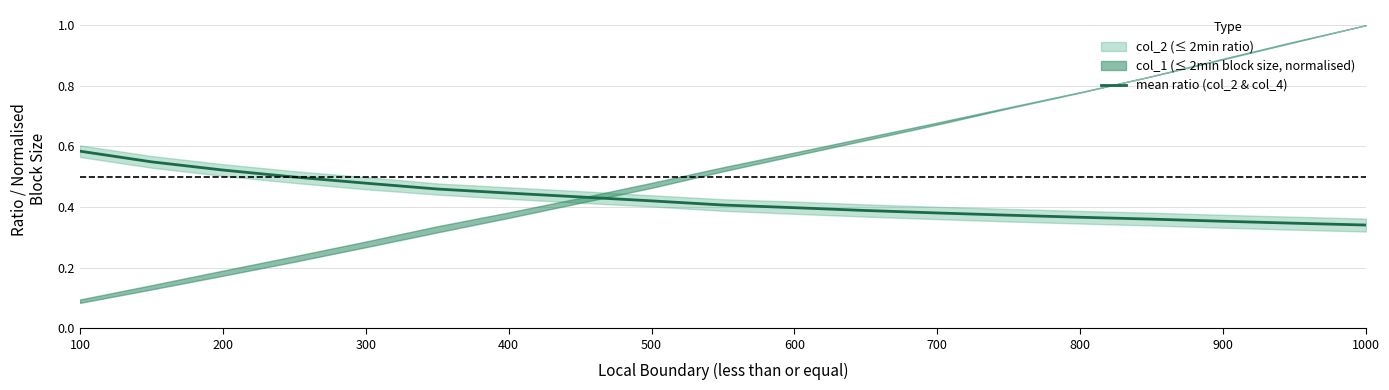

What is the difference between the maximum and minimum values?

0.2